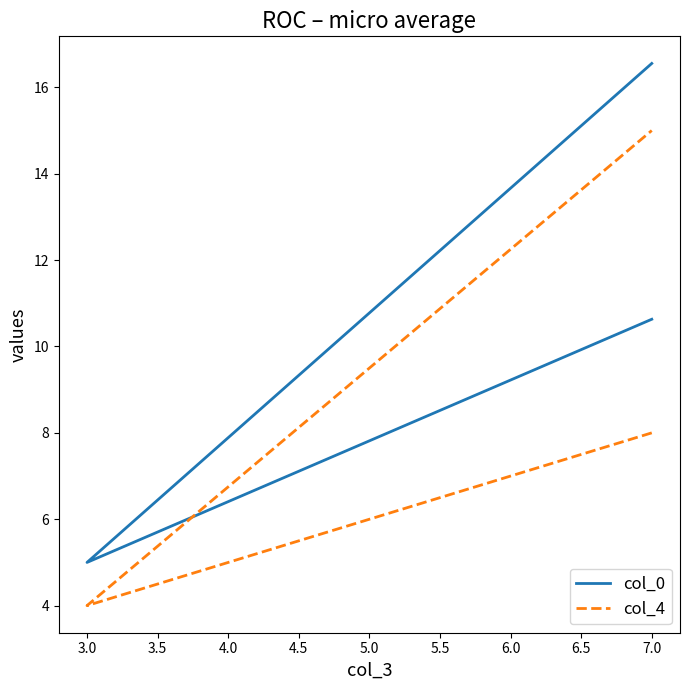

How many lines are shown in the chart?

2